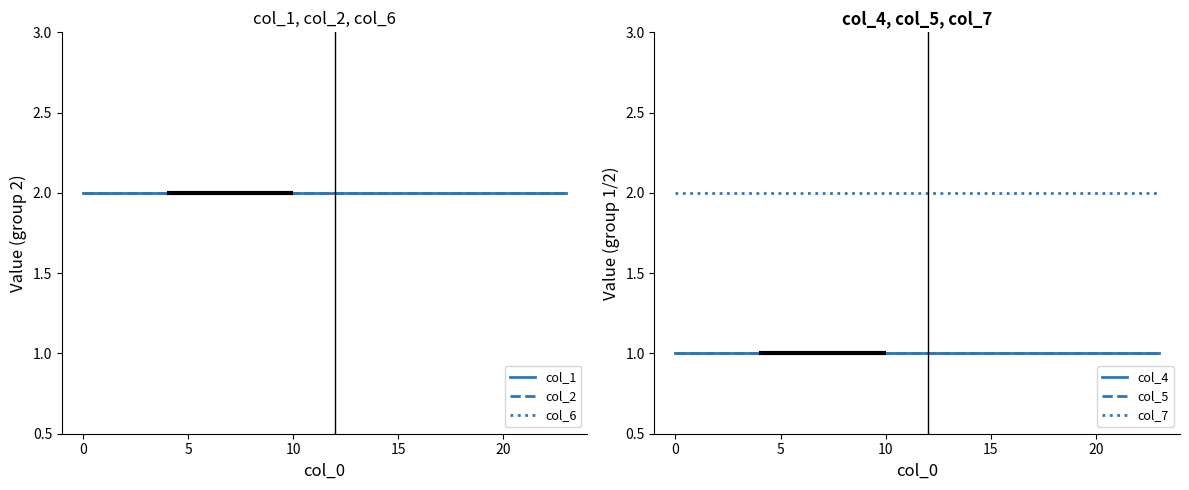

Rank the series by their maximum value, from highest to lowest.

col_1, col_2, col_6, col_7, col_4, col_5